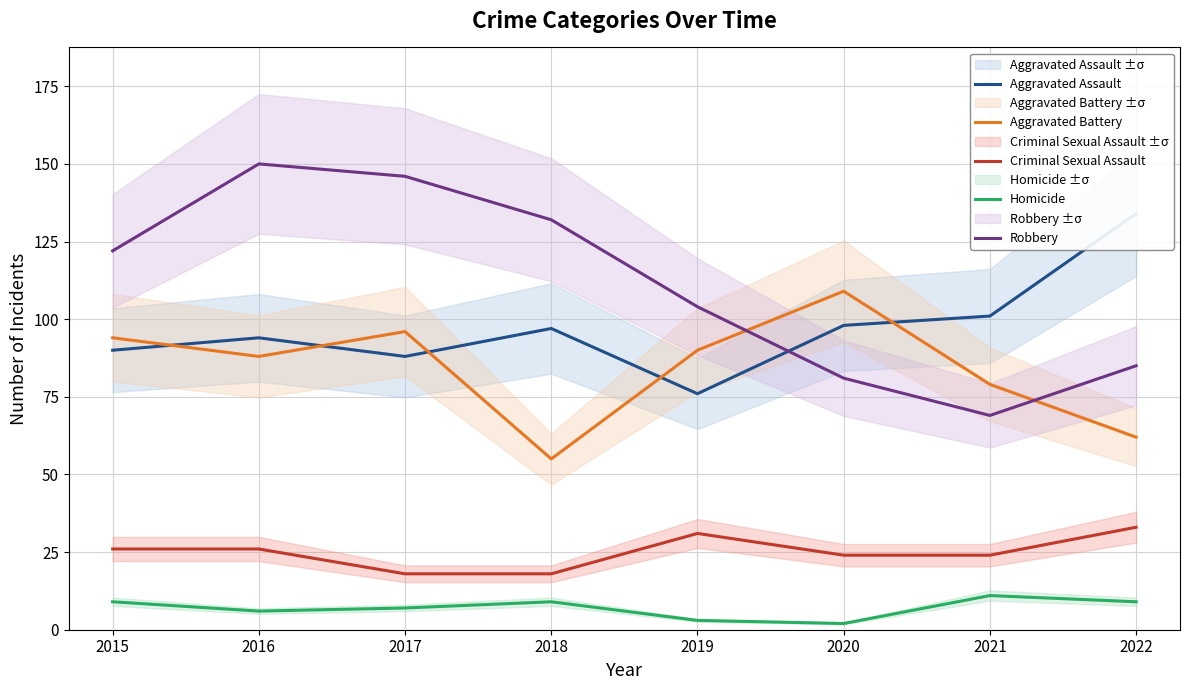

At which category is the sum across all series the highest?

2016